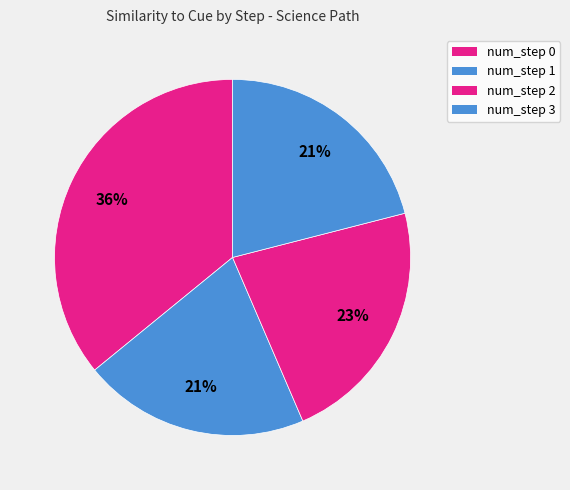

Count the number of slices in the pie.

4